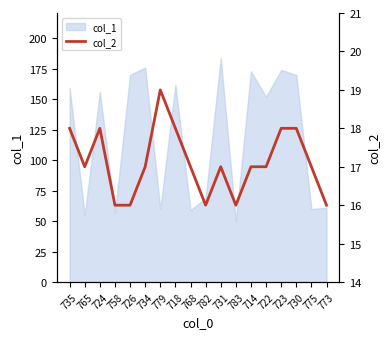

The value of col_1 at 714 is 173. True or false?

True